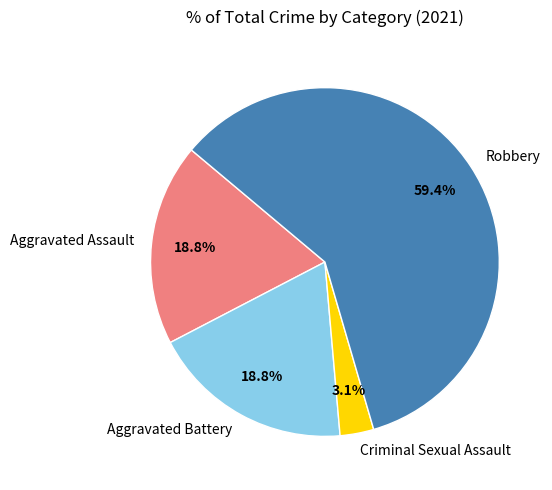

How many segments does this pie chart have?

4